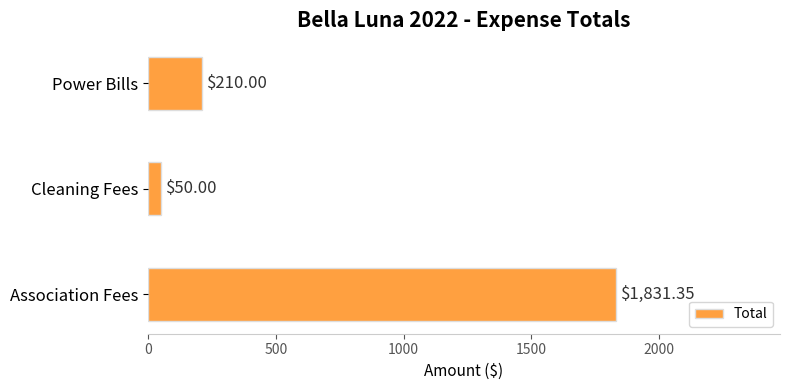

Which label corresponds to the largest value in the chart?

Association Fees